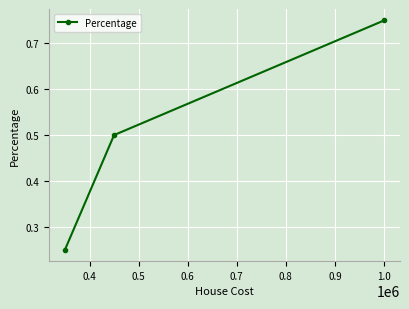

How many values are between 0 and 1?

3